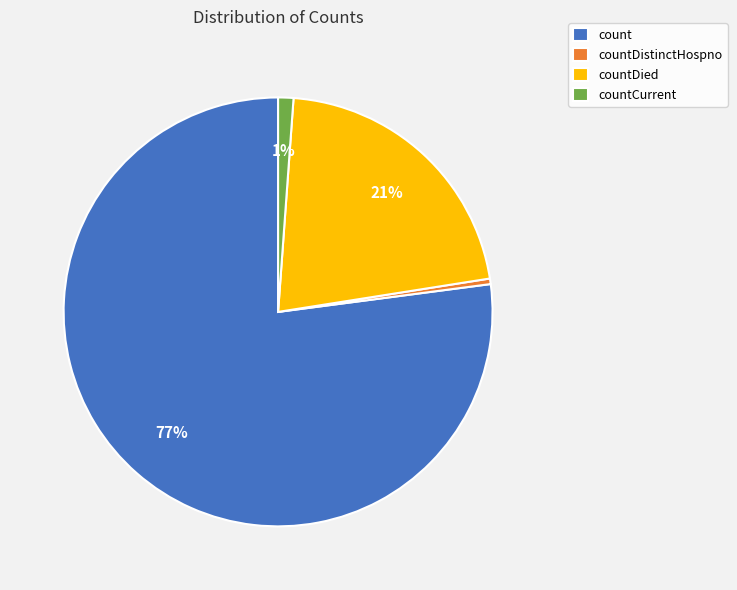

Is the sum of countDied and count greater than half?

Yes